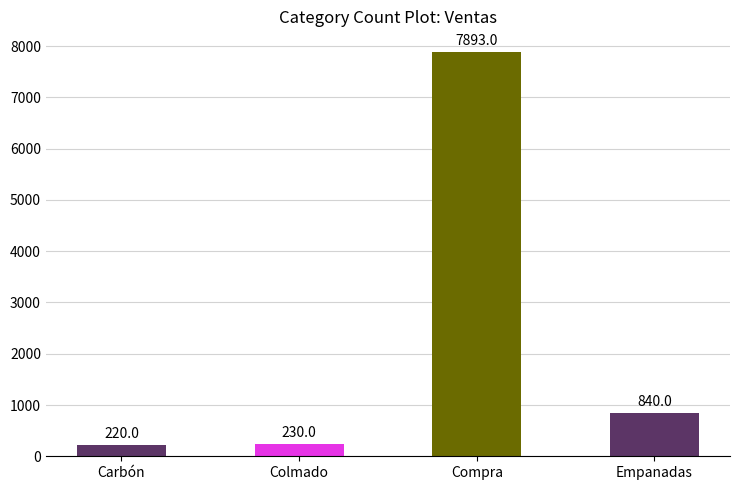

What is the minimum value shown in the chart?

220